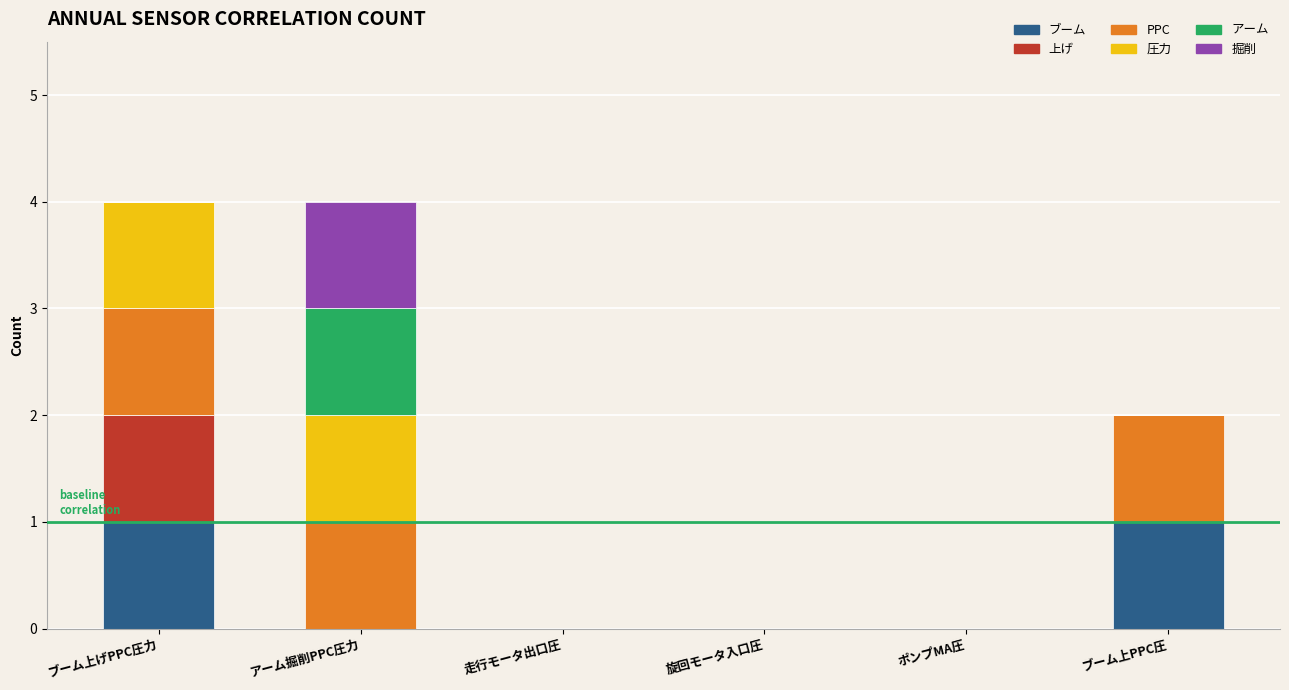

Is it true that ブーム equals -1 at ポンプMA圧?

False